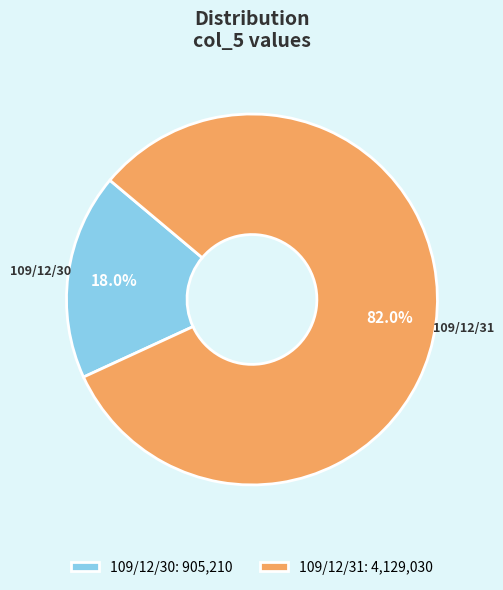

Count the number of slices in the pie.

2